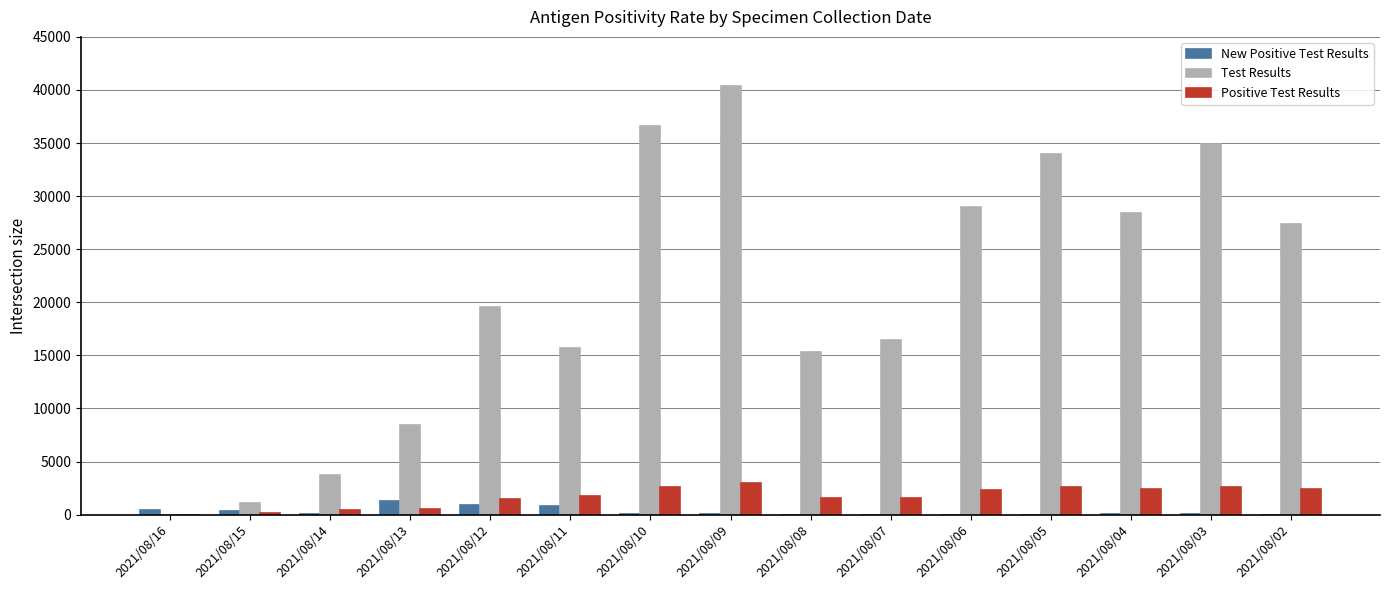

What is the sum of the Test Results values at 2021/08/02 and 2021/08/10?

64042